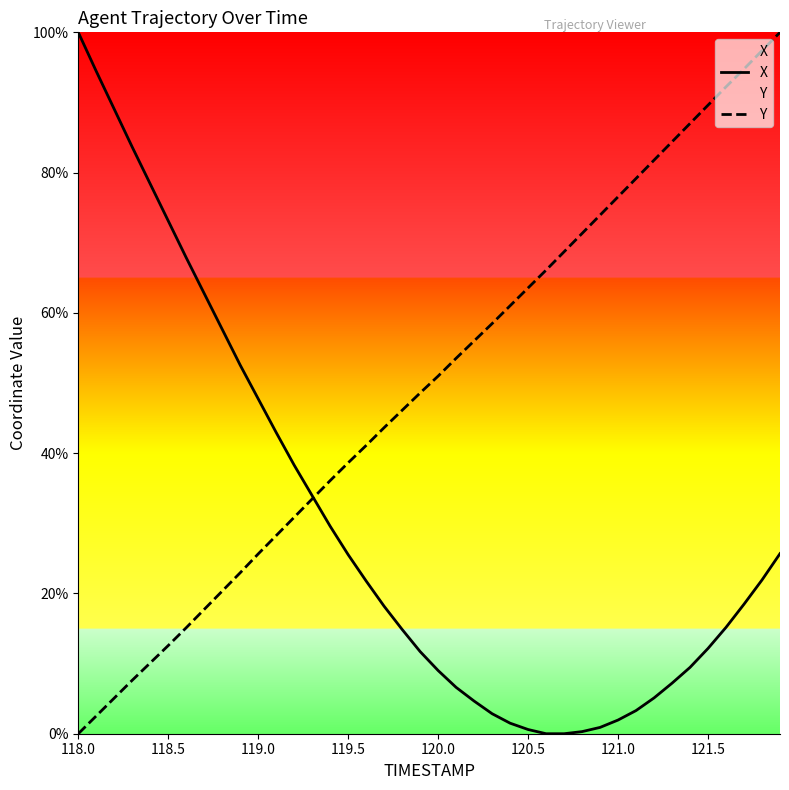

What is the highest value of the Y series?

100.0